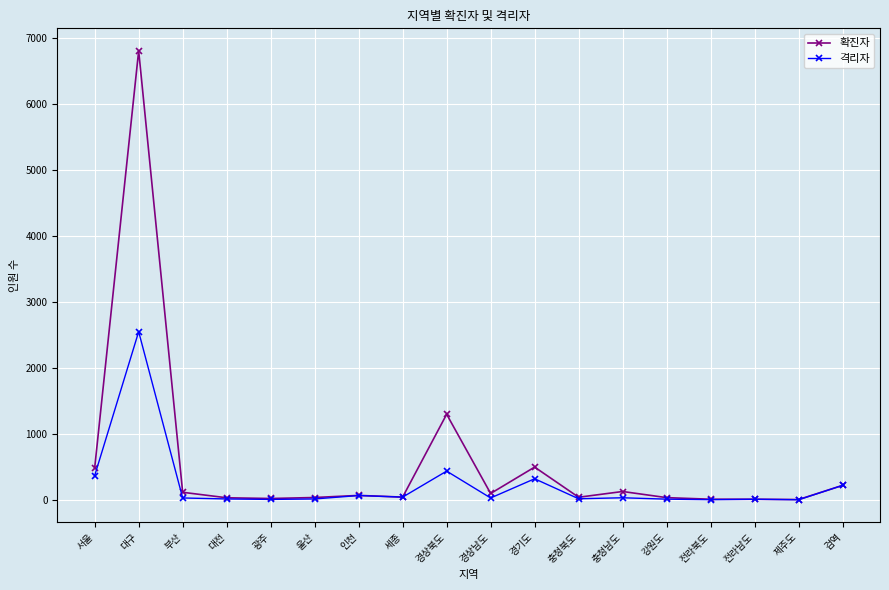

What are all the series names shown in the legend?

확진자, 격리자